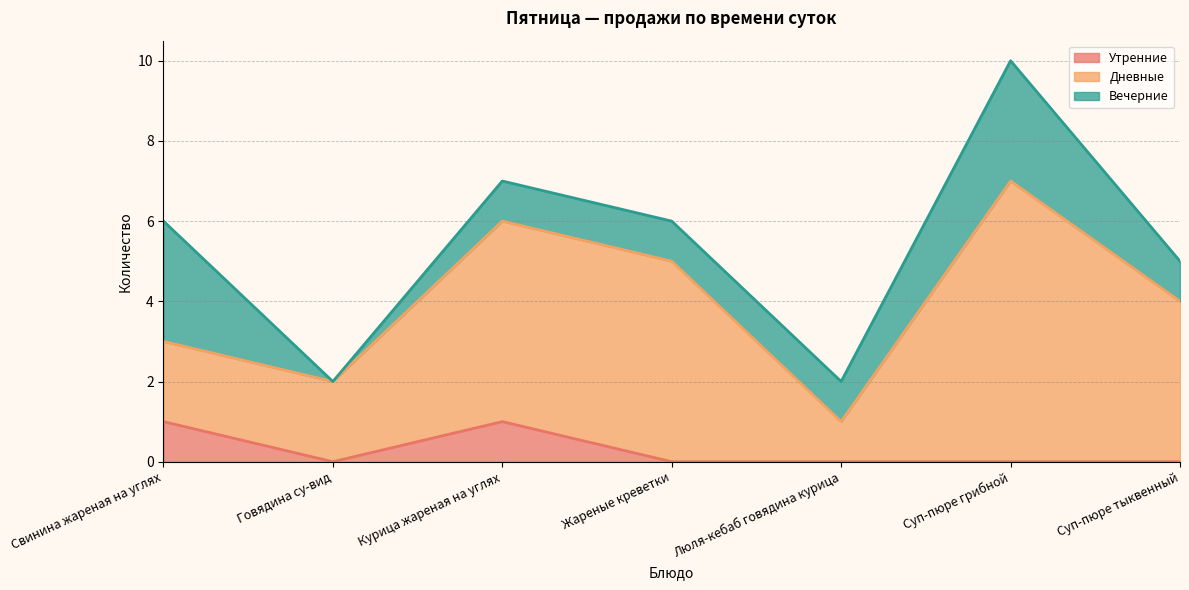

At how many categories does at least one series exceed 2?

5